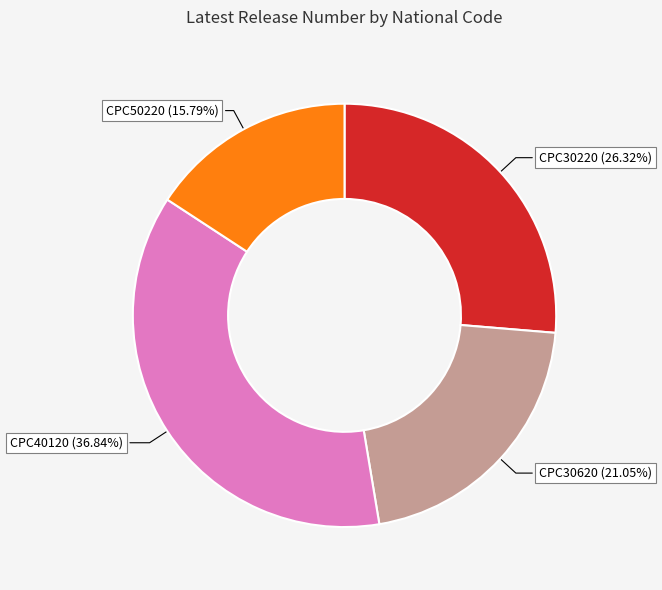

To the nearest percent, what is the combined percentage of CPC30220 and CPC30620?

47%